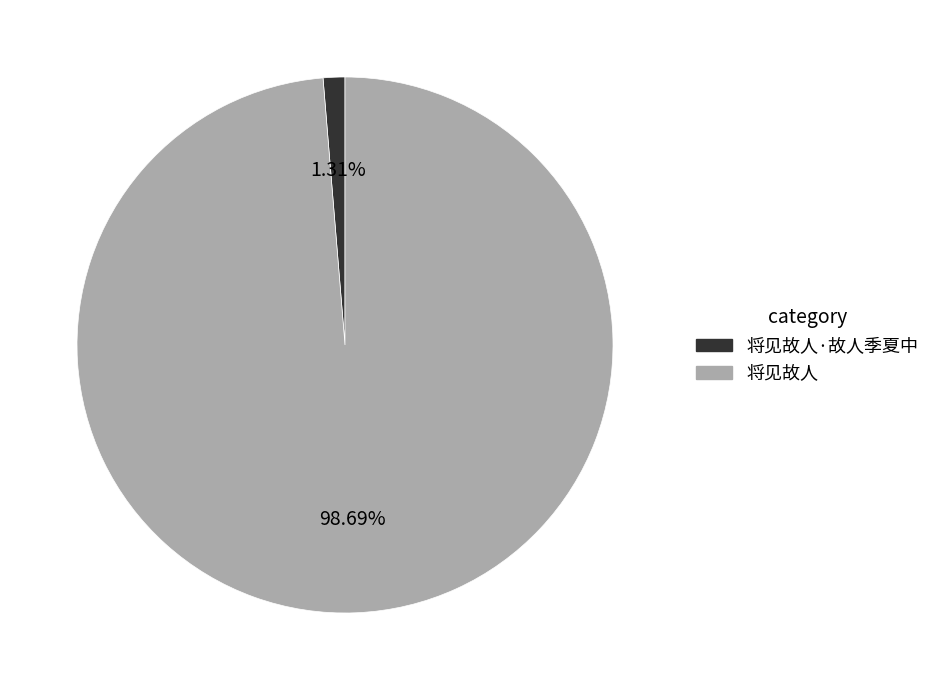

Rank the categories by value from highest to lowest.

将见故人, 将见故人·故人季夏中